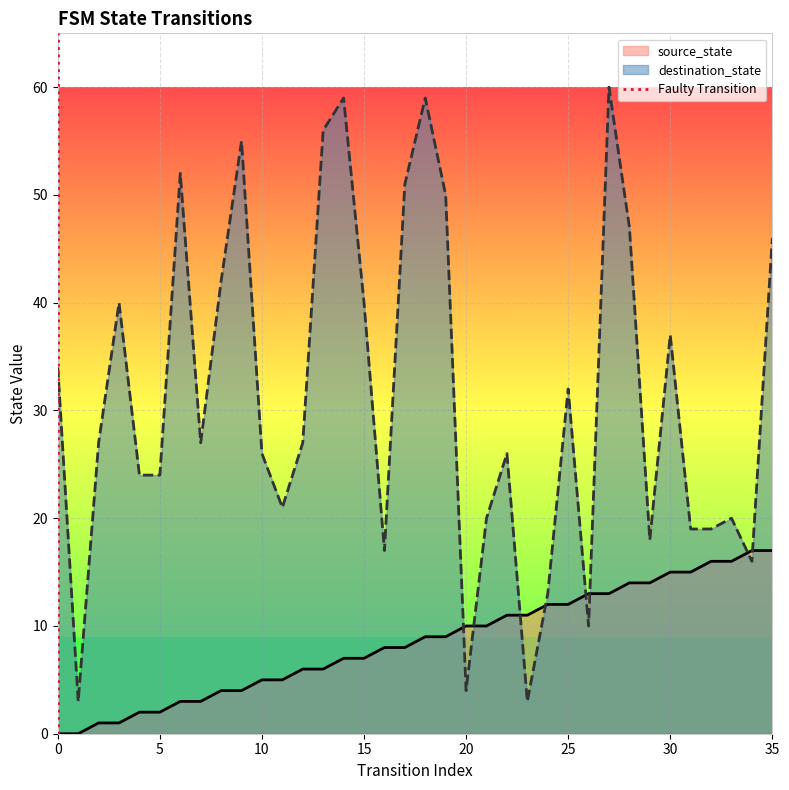

After their last crossing, which series has the higher values: destination_state or source_state?

destination_state